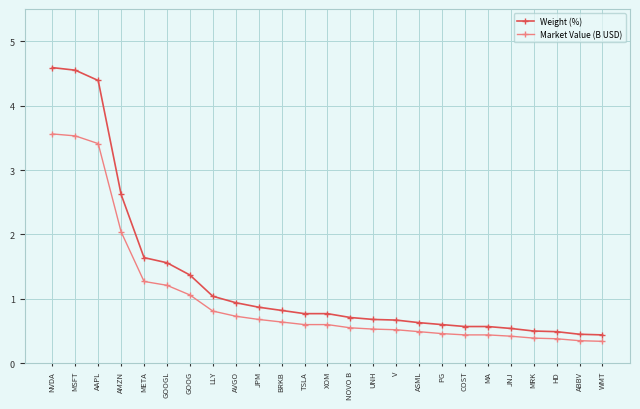

What is the highest value of the Market Value (B USD) series?

3.6